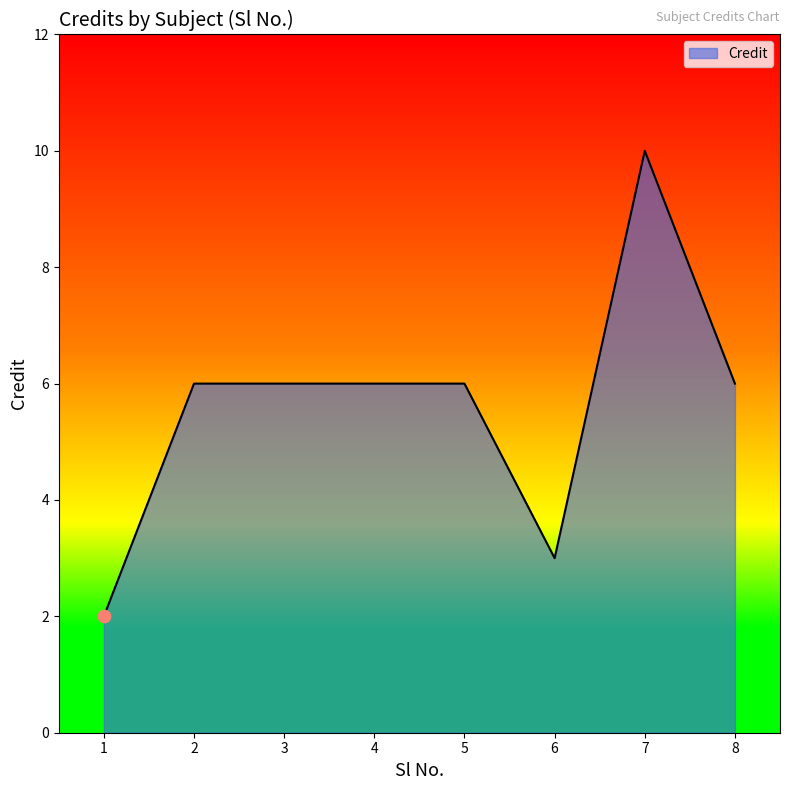

What is the ratio of the value at 7 to the value at 2?

1.7